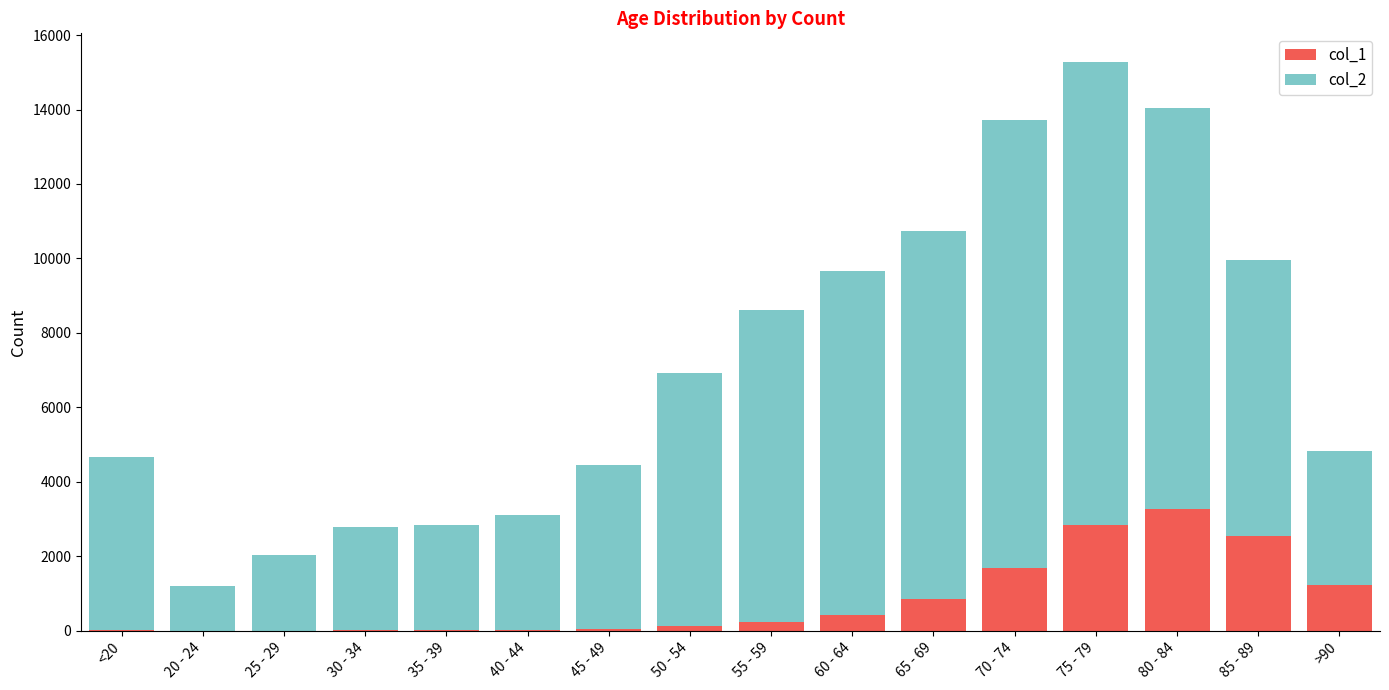

At which category is the sum across all series the highest?

75 - 79